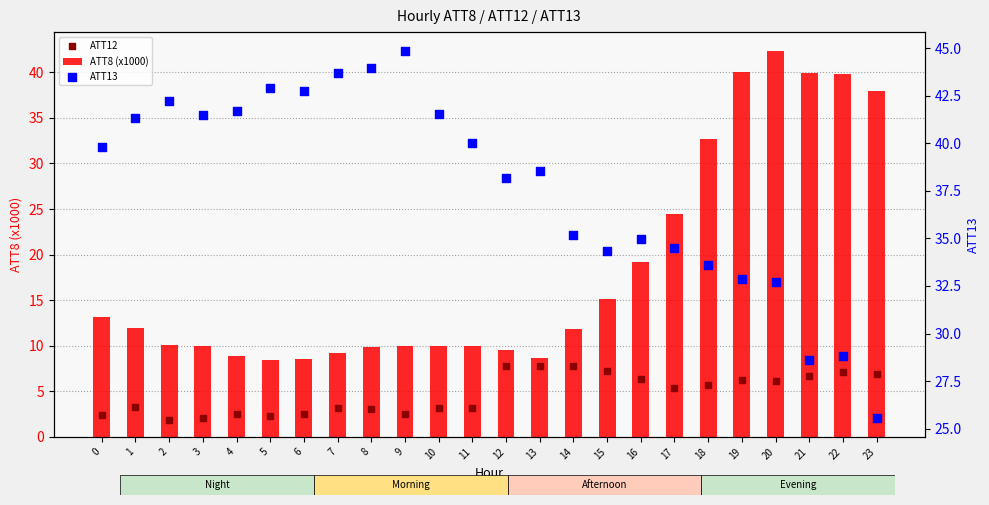

What is the total value across all series at 16?

60.6